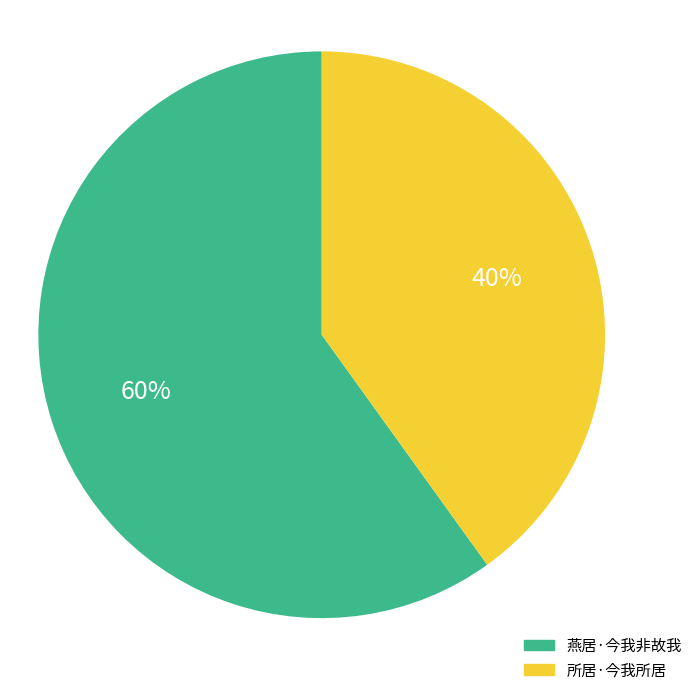

How many slices are in this pie chart?

2